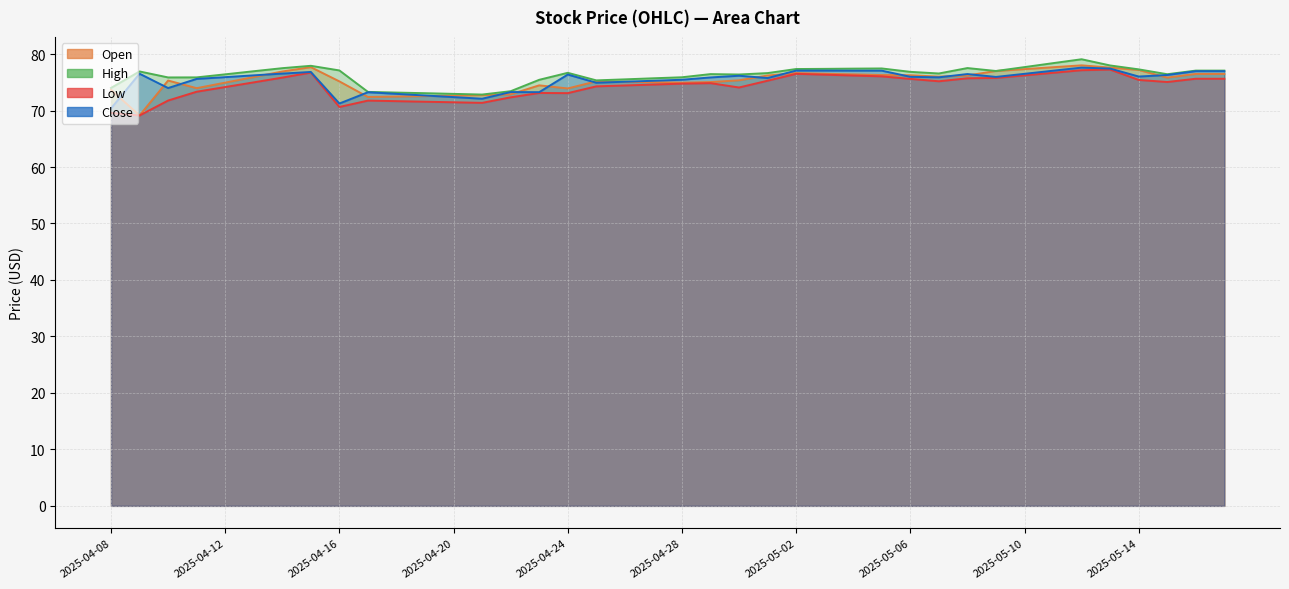

Which category has the lowest value in the Close series?

2025-04-08